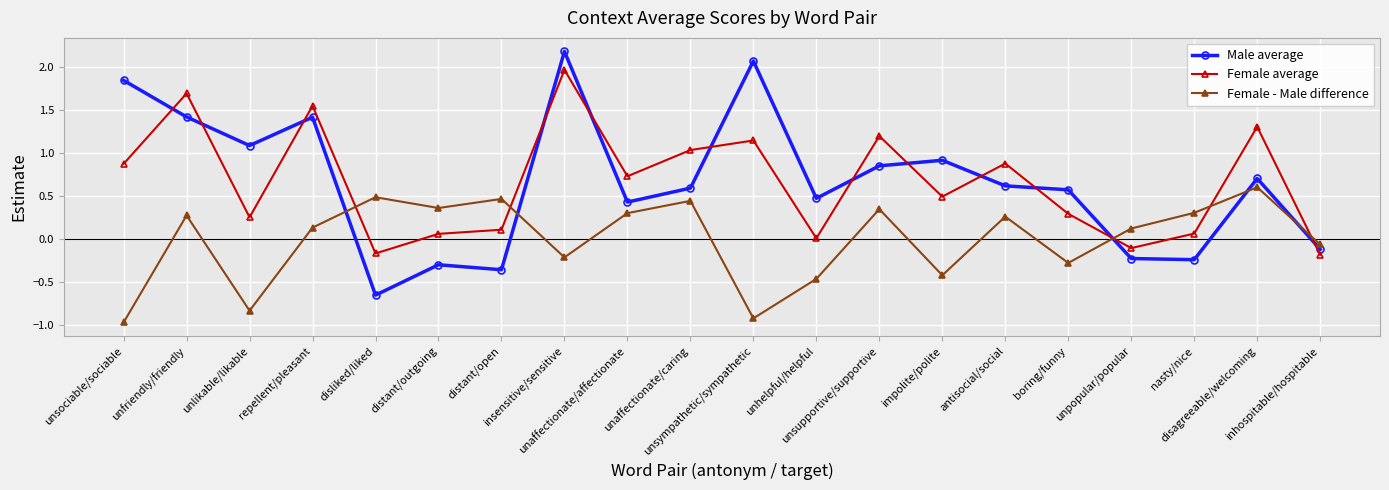

Is it true that Male average equals 0.6 at antisocial/social?

True